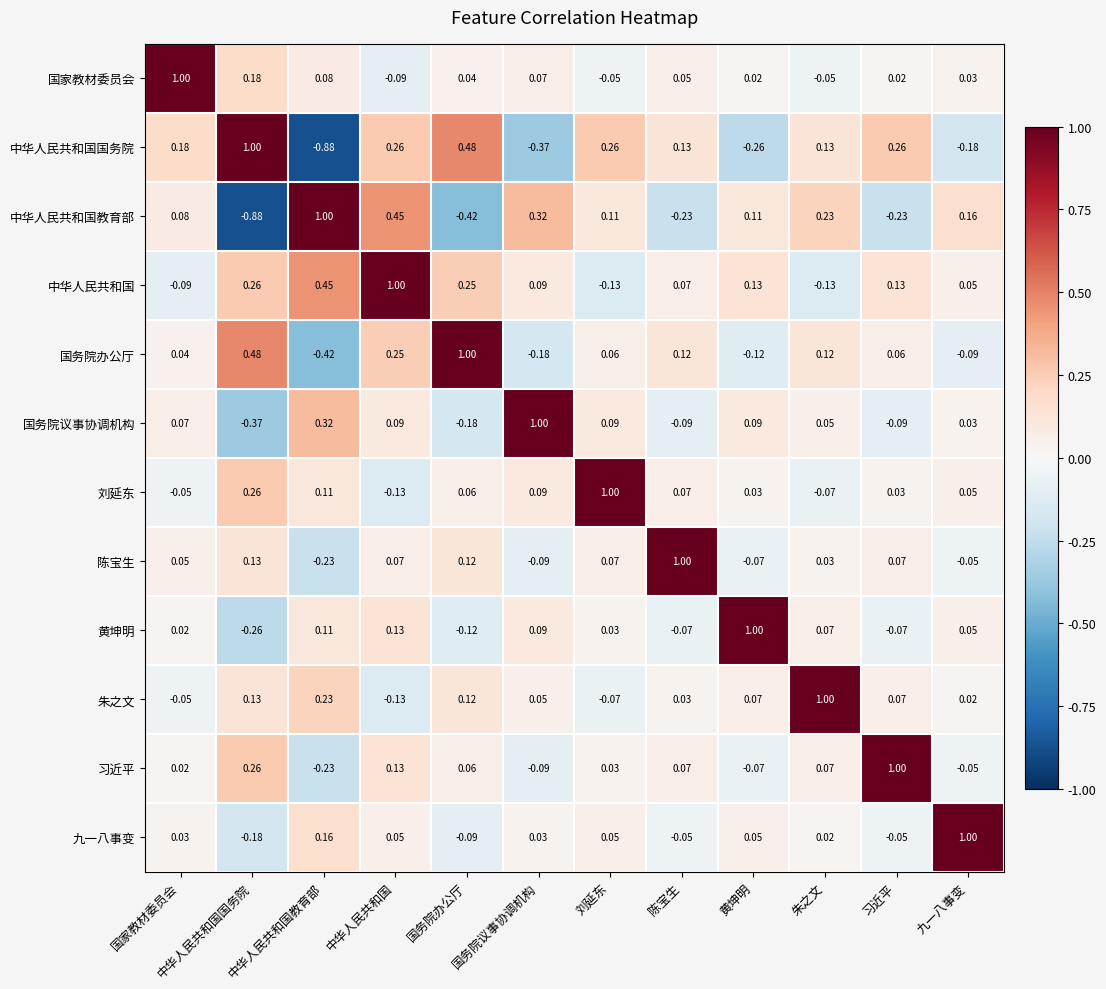

At which label does 黄坤明 first exceed 0?

国家教材委员会